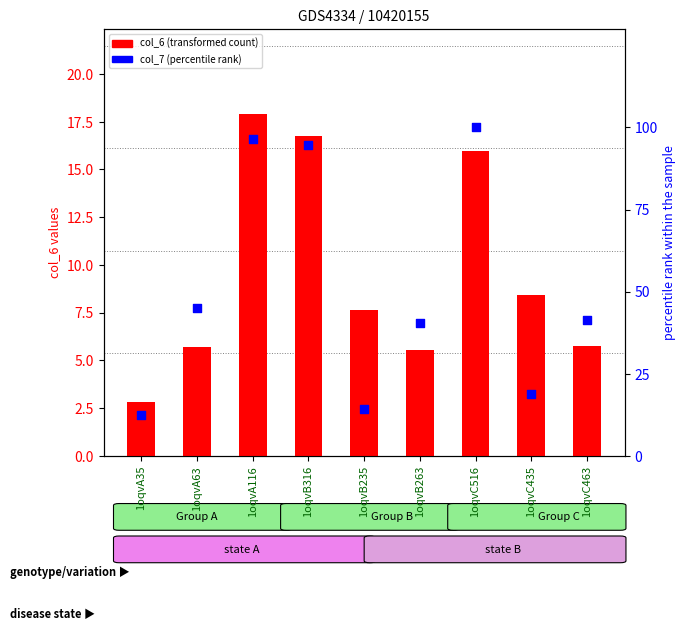

Which series has the largest Y range (max minus min)?

col_7